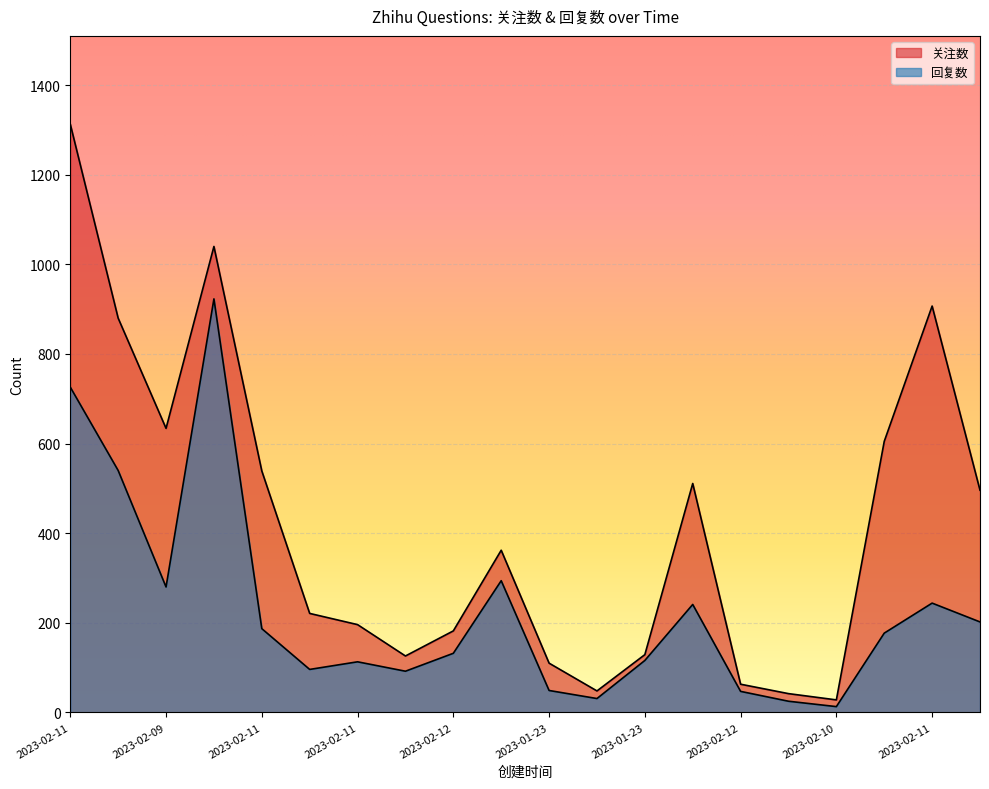

How many interior local peaks does the 回复数 series have?

5